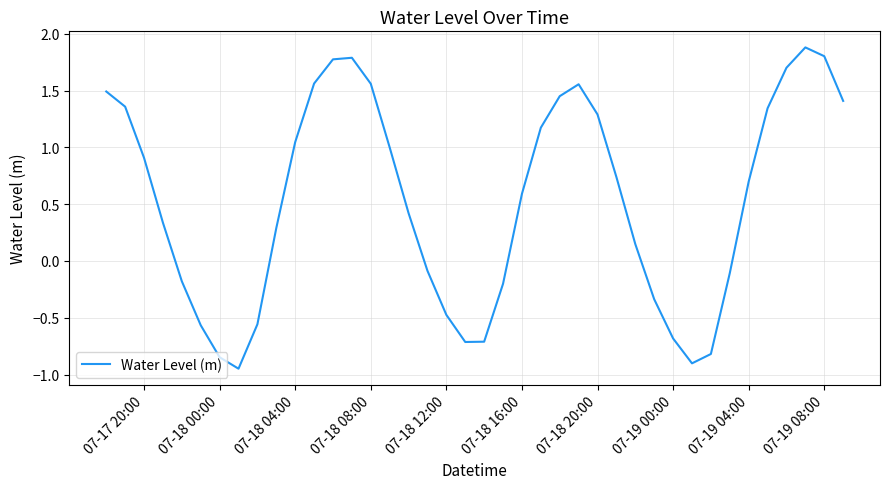

What is the difference between the maximum and minimum values?

2.8